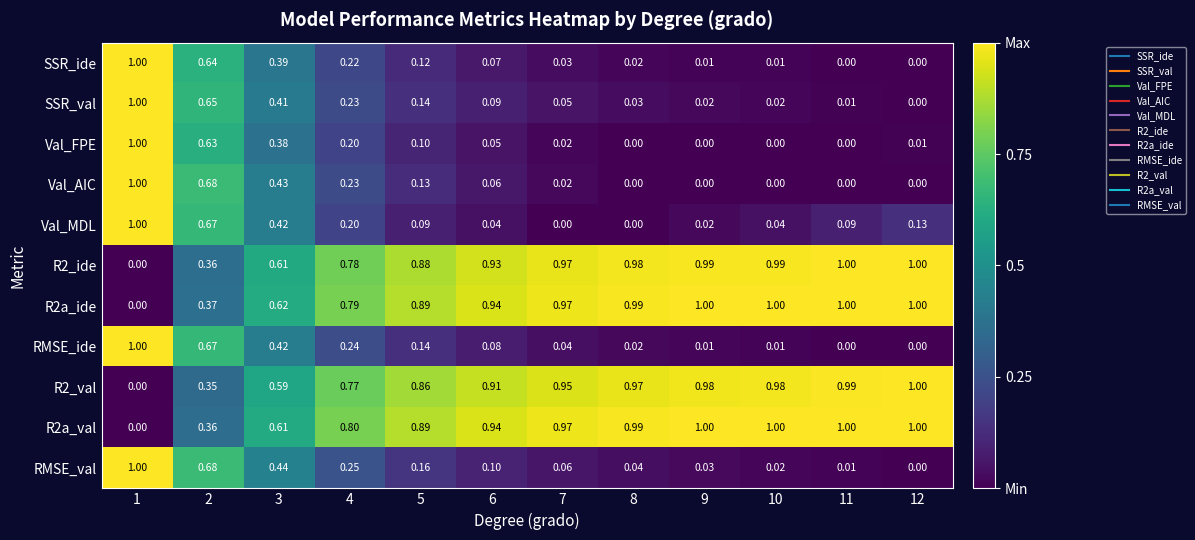

Which series has the largest total across all categories?

R2a_ide